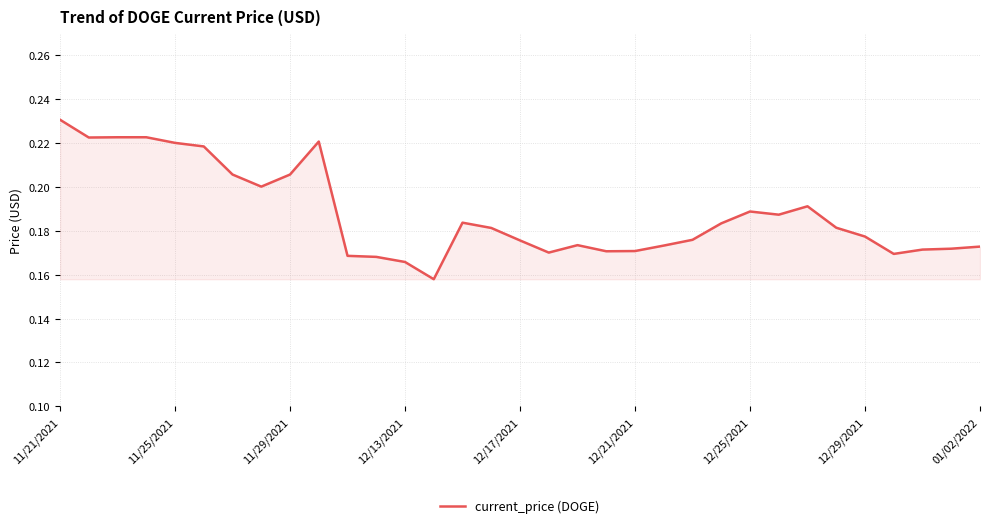

What is the sum of all values?

6.2